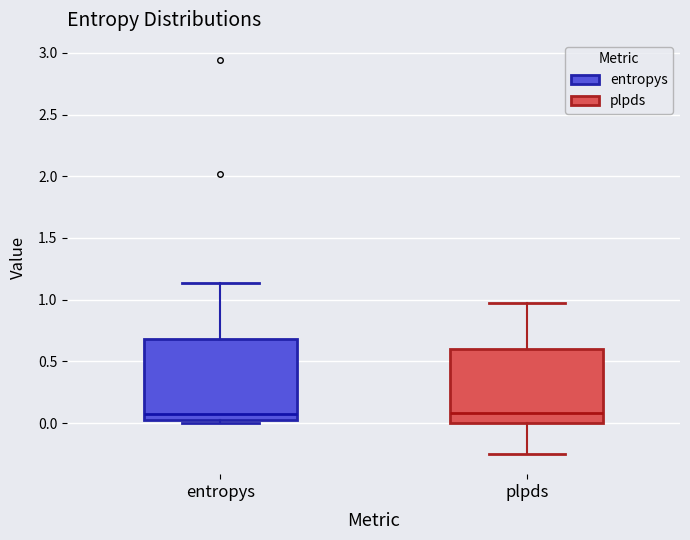

Reading left to right, transcribe this box plot: for each box, give where its median line is, the range the box spans, and where its two whiskers end, as read against the y-axis. The values are not printed on the chart, so give them approximately, as read against the axis.

entropys: median 0.10, box 0.05 to 0.70, whiskers 0.00 to 1.15
plpds: median 0.10, box 0.00 to 0.60, whiskers -0.25 to 0.95